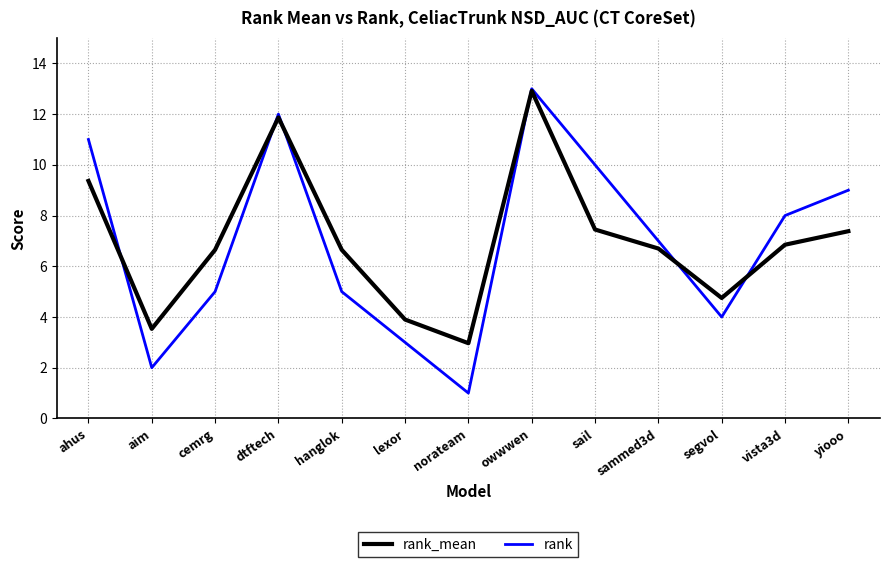

True or false: rank has a value of 5.0 at hanglok.

True